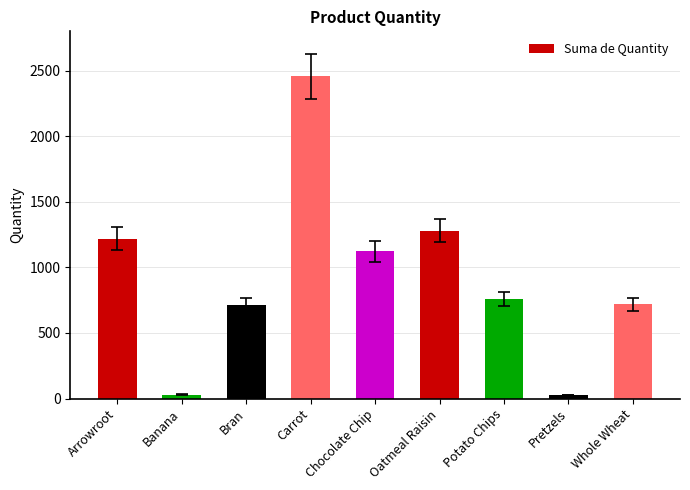

How many distinct data groups are displayed?

1